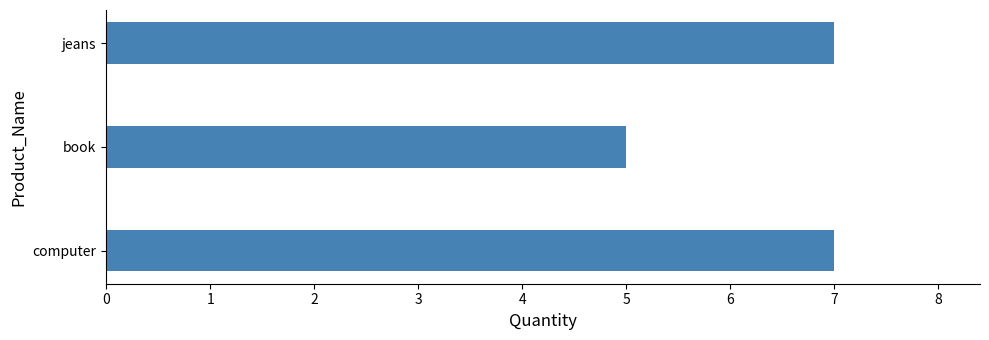

What is the smallest value displayed?

5